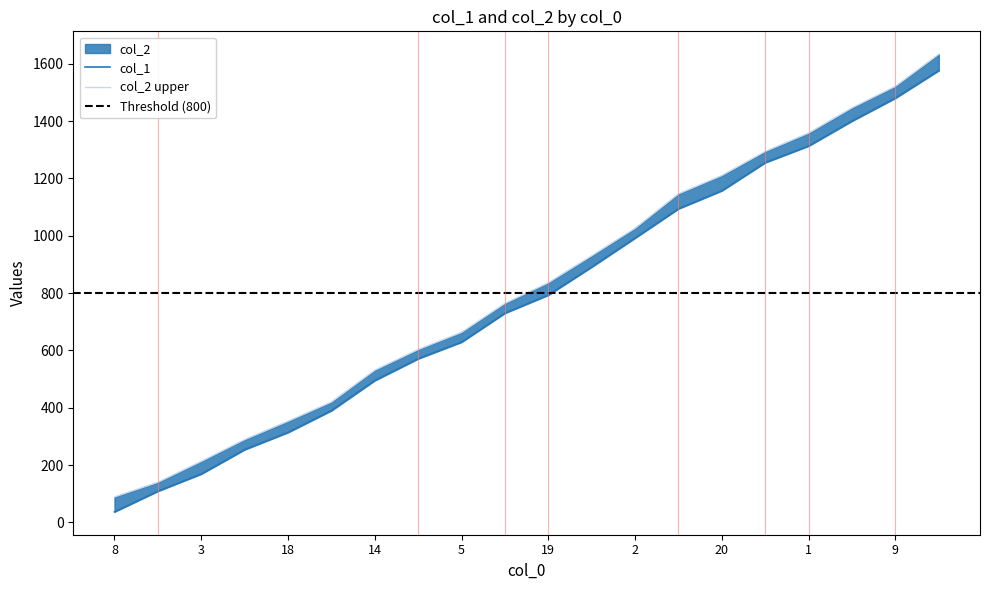

What is the label of the 12th point from the left?

10